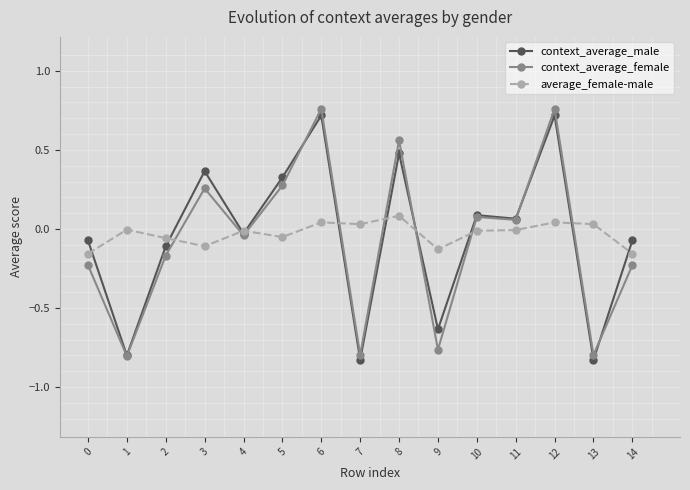

True or false: context_average_male has more than 0 points higher than both neighbors.

True